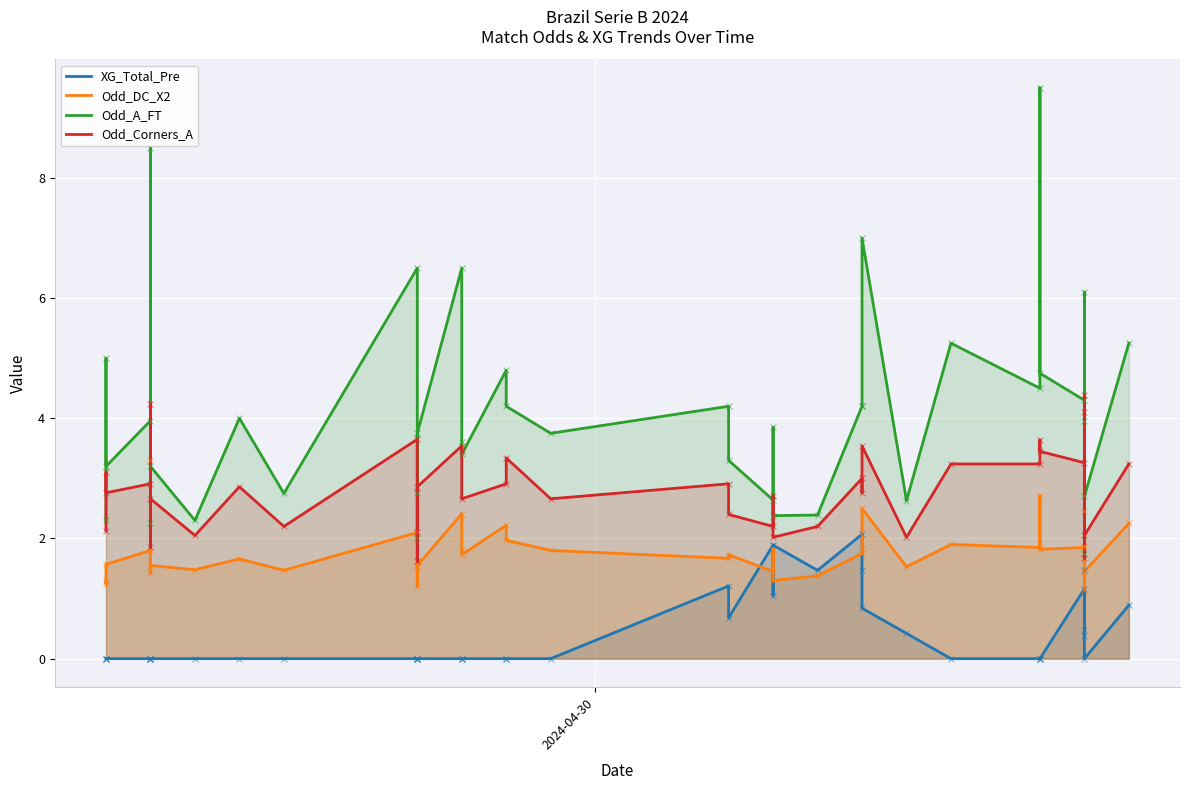

At how many categories does at least one series exceed 0?

40